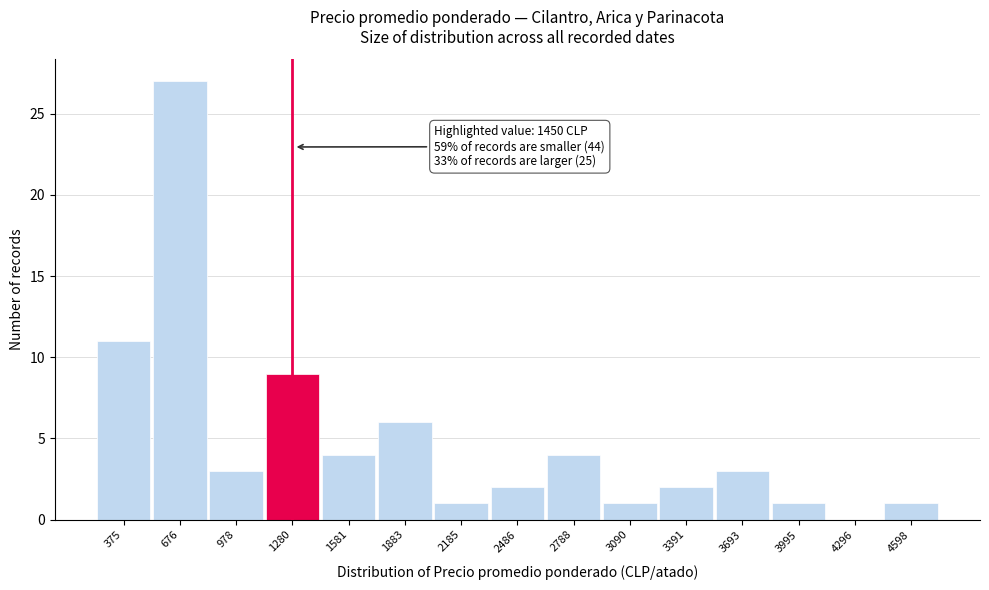

Reading left to right, extract all data points from this chart.

375=11	676=27	978=3	1280=9	1581=4	1883=6	2185=1	2486=2	2788=4	3090=1	3391=2	3693=3	3995=1	4296=0	4598=1